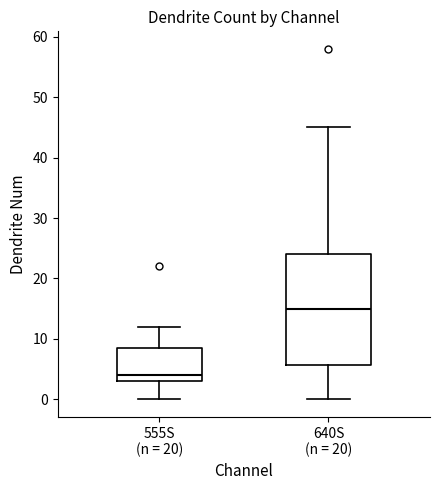

Where does the median line of the box for 640S (n = 20) sit on the y-axis? The values are not printed on the chart, so give them approximately, as read against the axis.

15